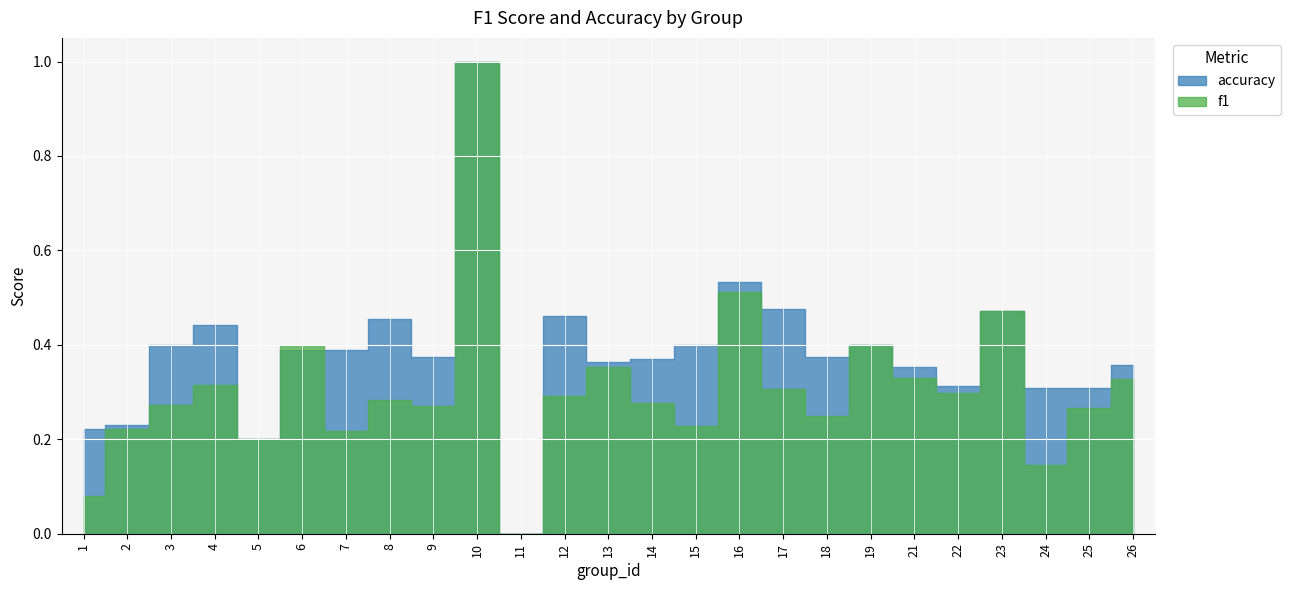

How many accuracy values are between 0 and 1?

25